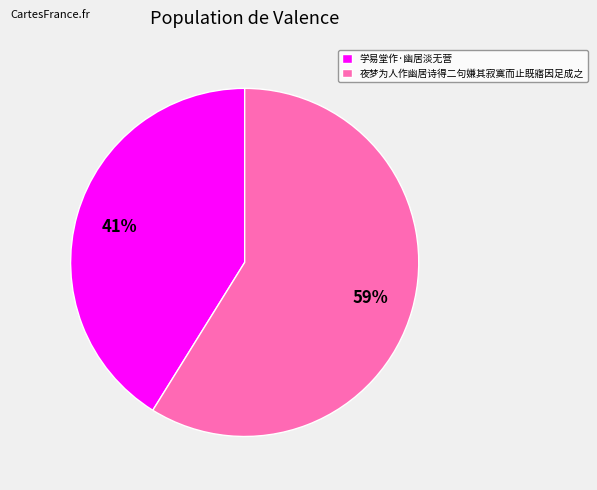

Is there any slice that represents more than half of the pie?

Yes